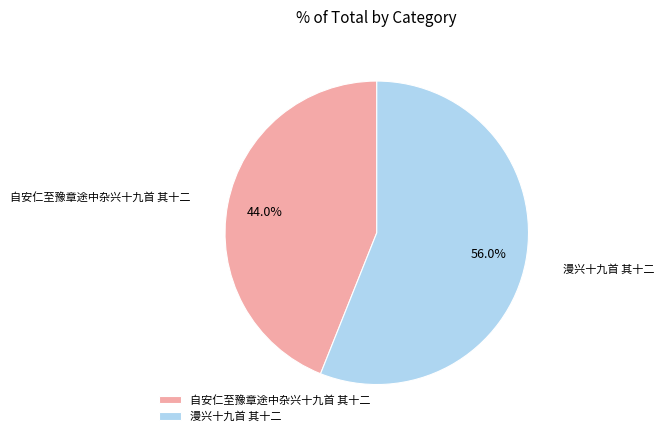

Approximately how many times larger is the value at 漫兴十九首 其十二 compared to 自安仁至豫章途中杂兴十九首 其十二?

1.3